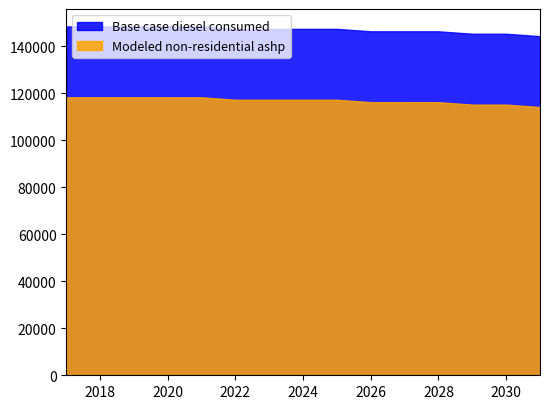

Does the chart have visible grid lines?

No